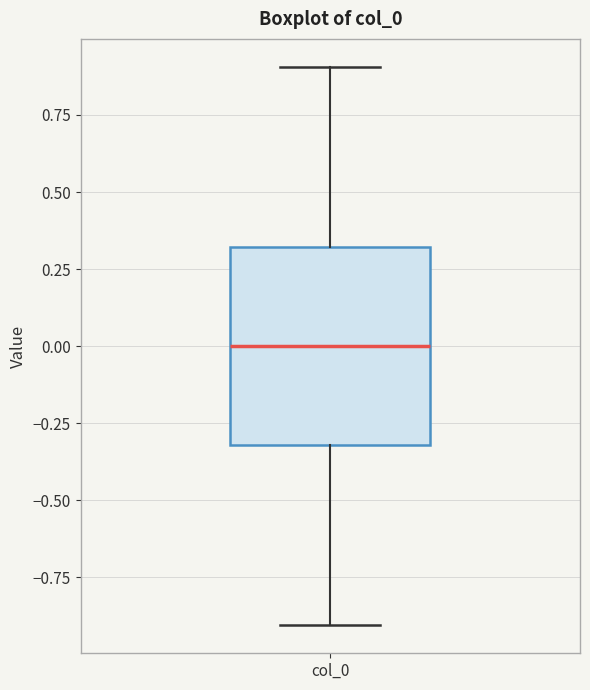

Where does the upper whisker of the box for col_0 end on the y-axis? The values are not printed on the chart, so give them approximately, as read against the axis.

0.9